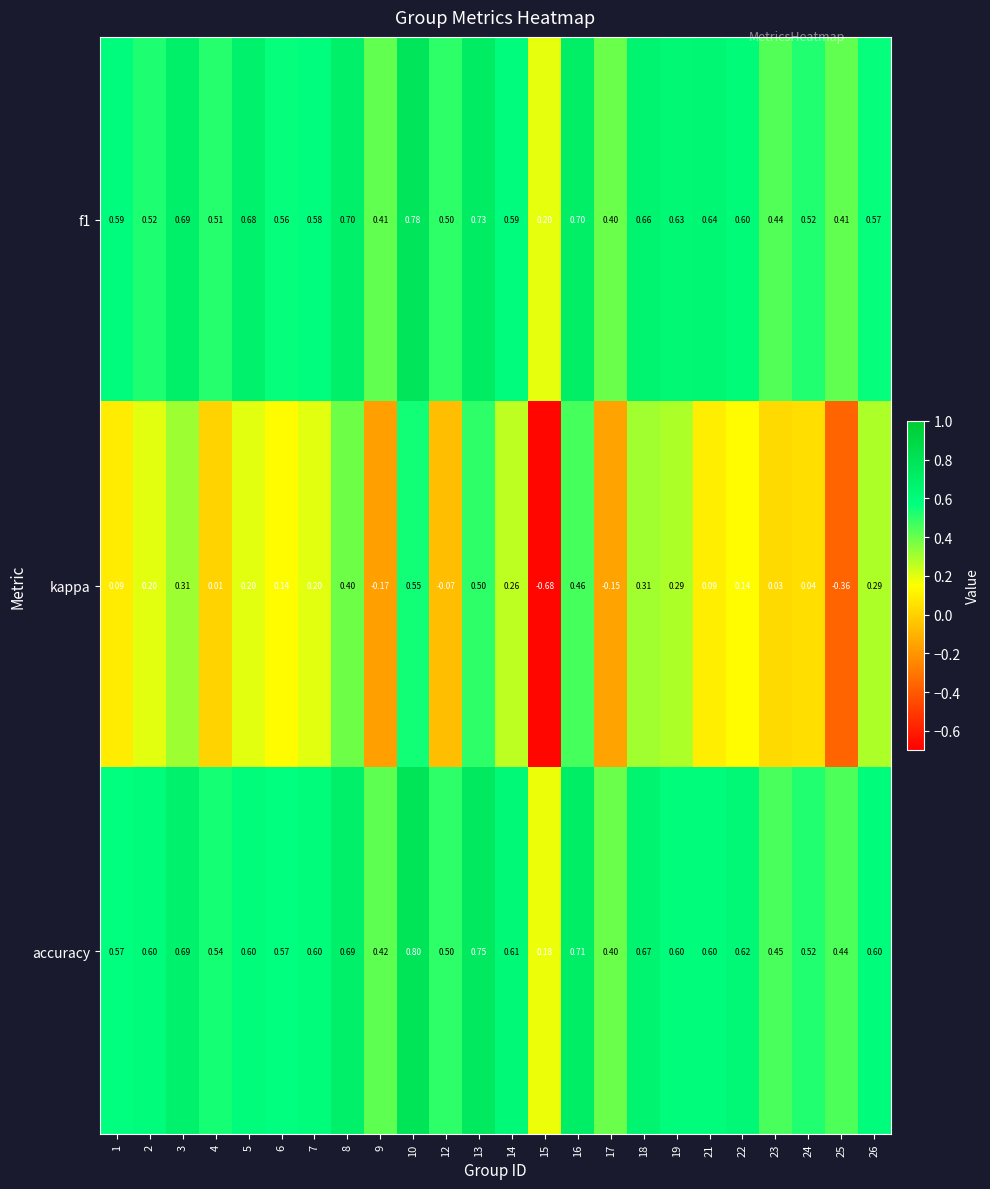

Which series has the largest range (max minus min)?

kappa